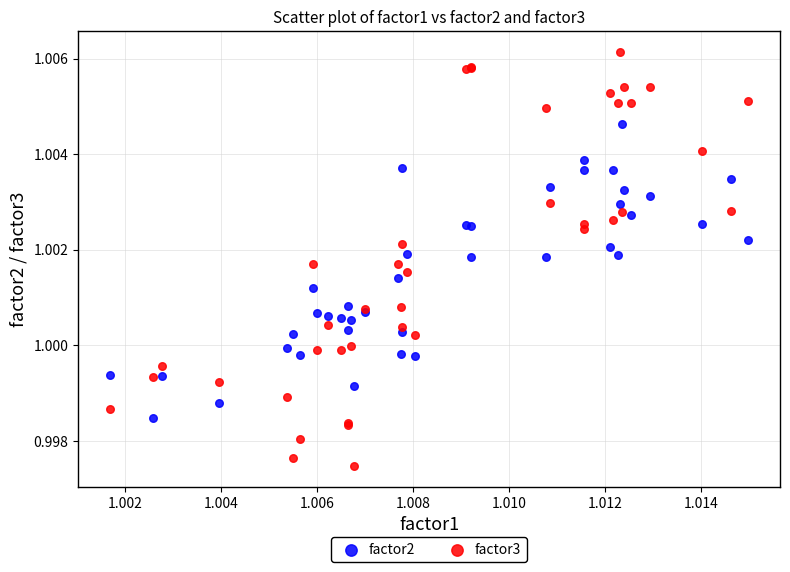

Which series has the widest spread of Y values?

factor3